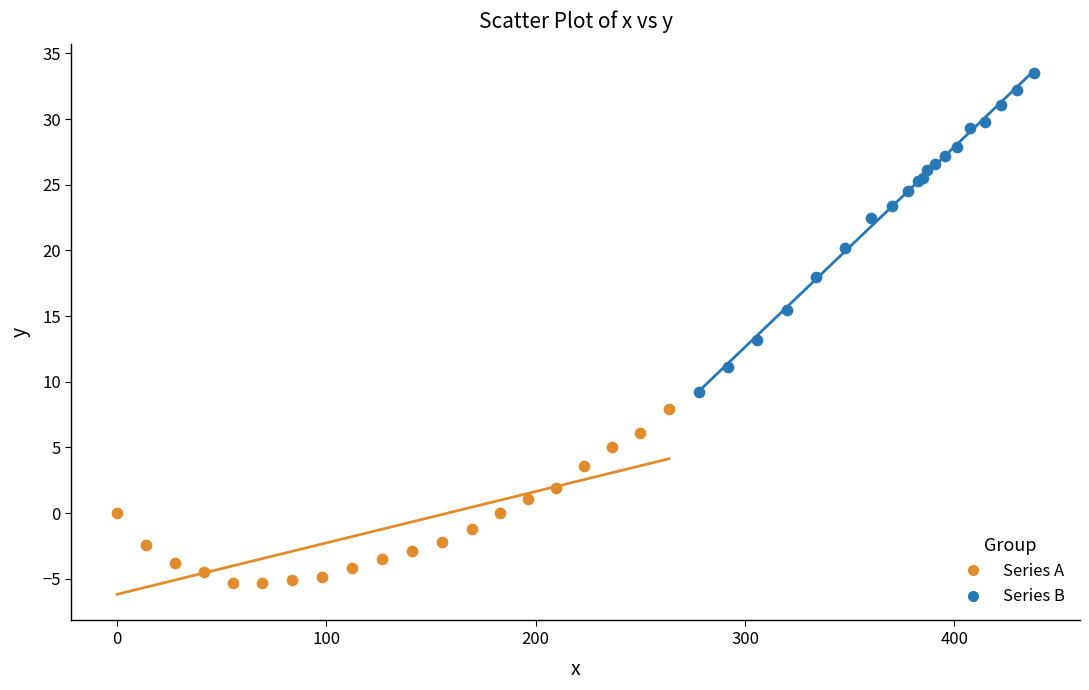

Which series contains the highest Y value?

Series B